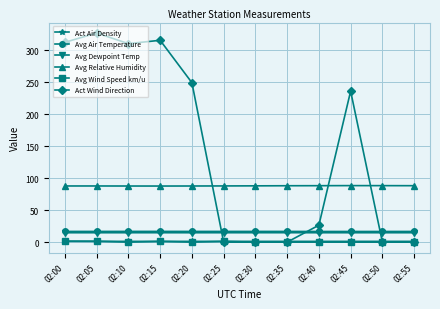

What is the total value across all series at 02:20?

369.7